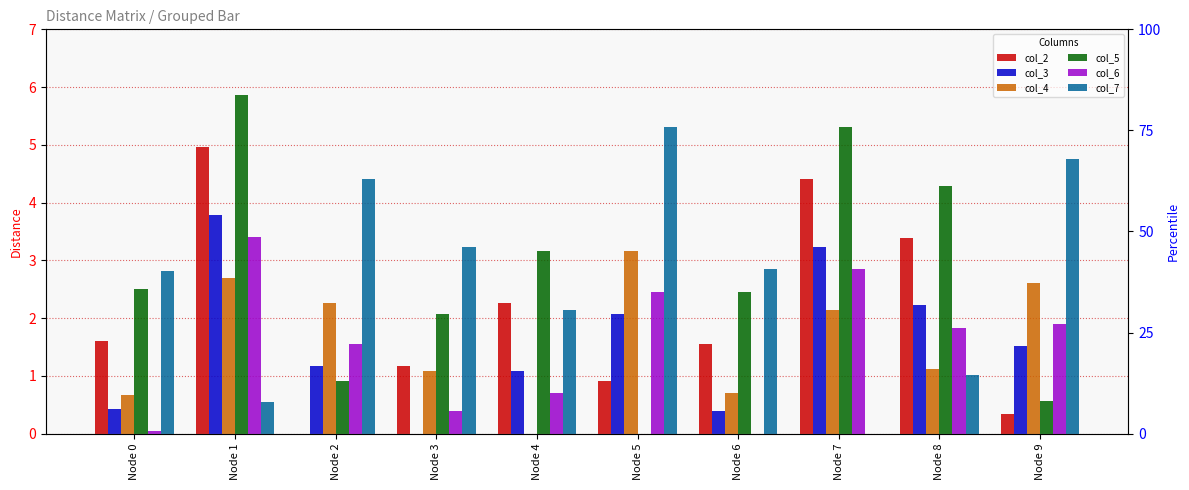

Which series has the widest spread of values?

col_5